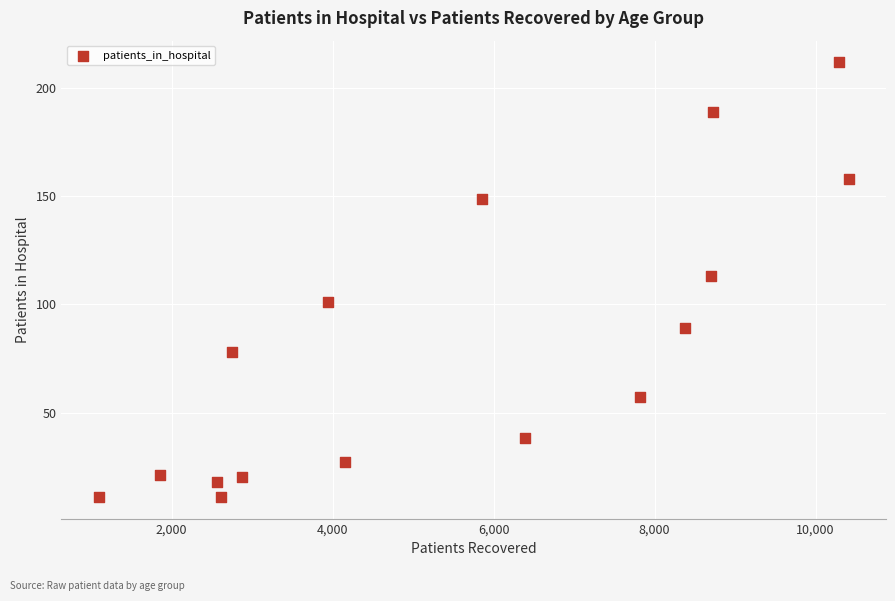

What is the range of X values (max minus min)?

9313